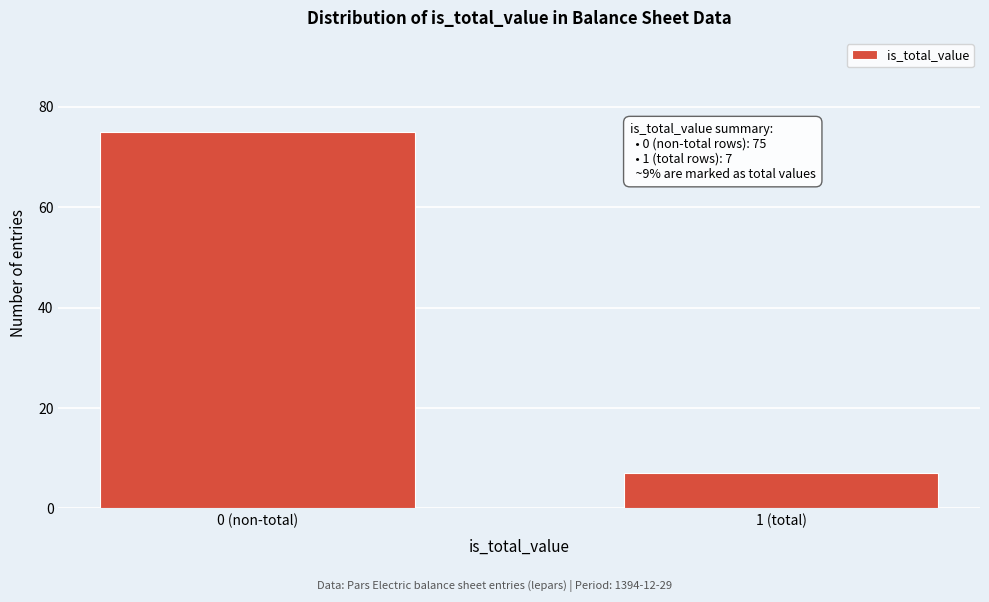

Reading left to right, transcribe all the data shown in this chart.

0 (non-total)=75	1 (total)=7